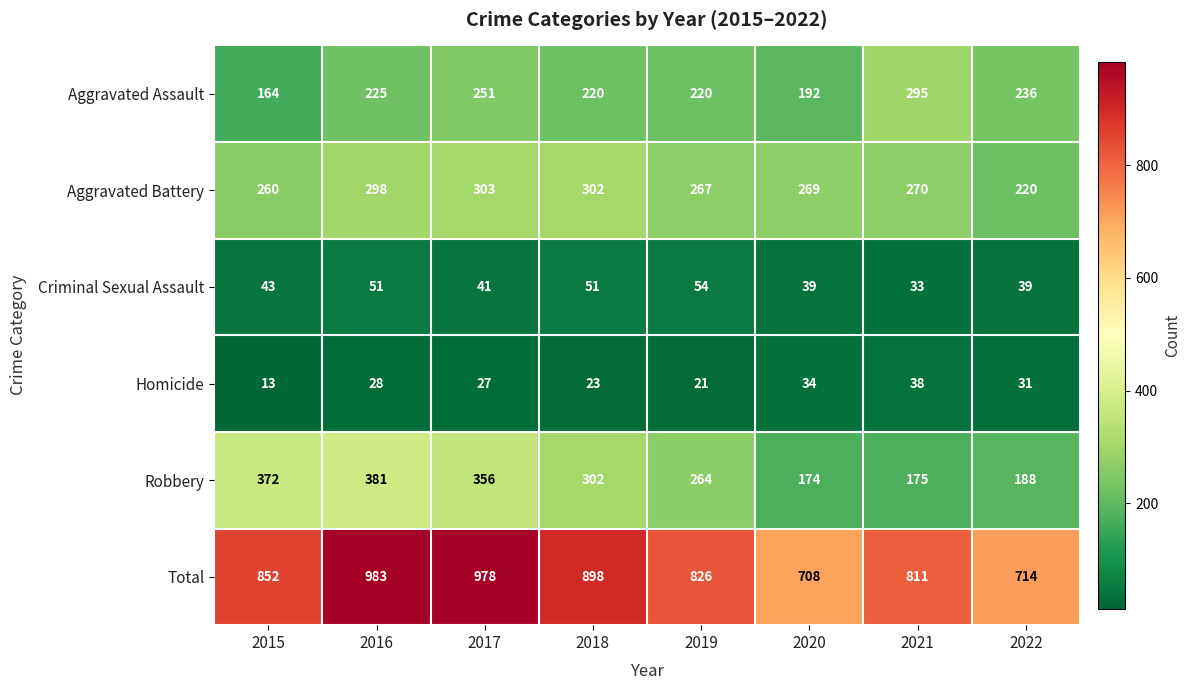

Is the value of Robbery at 2021 greater than the value of Total at 2017?

No